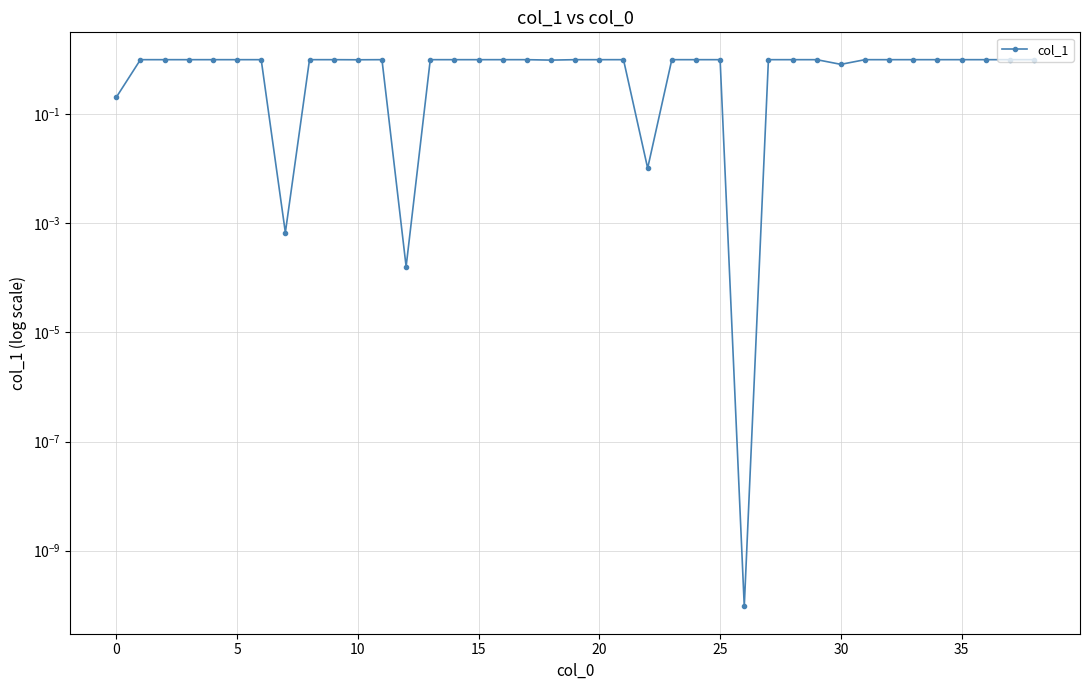

What is the value of the 18th point from the left?

1.0